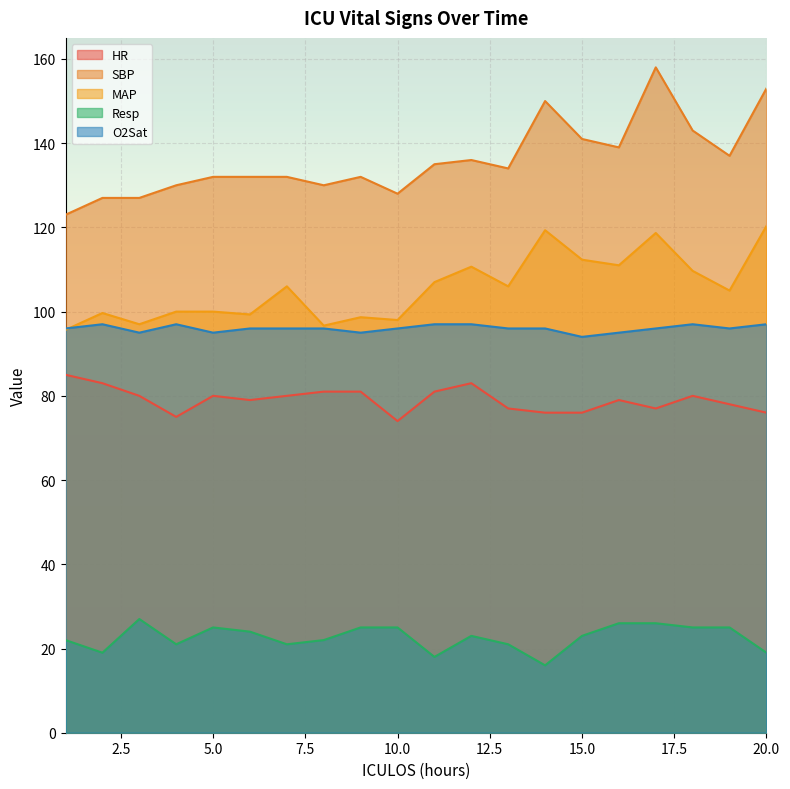

Between 2 and 6, which series saw the biggest shift?

SBP